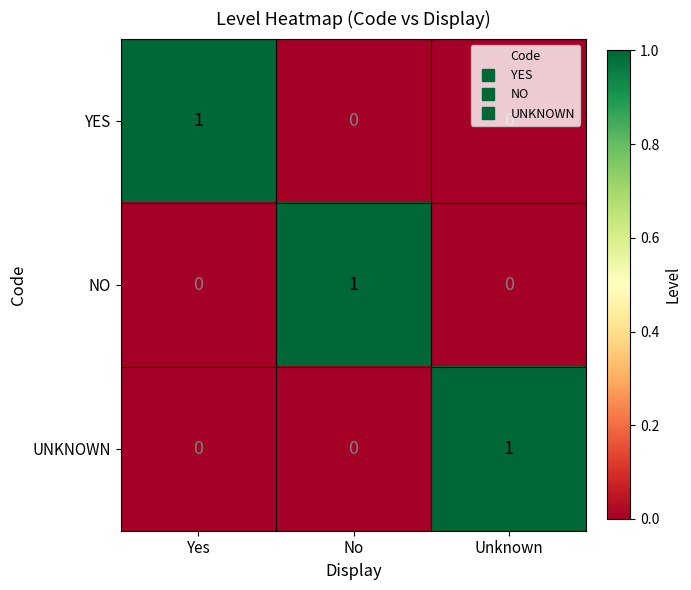

True or false: YES has a value of -1 at No.

False